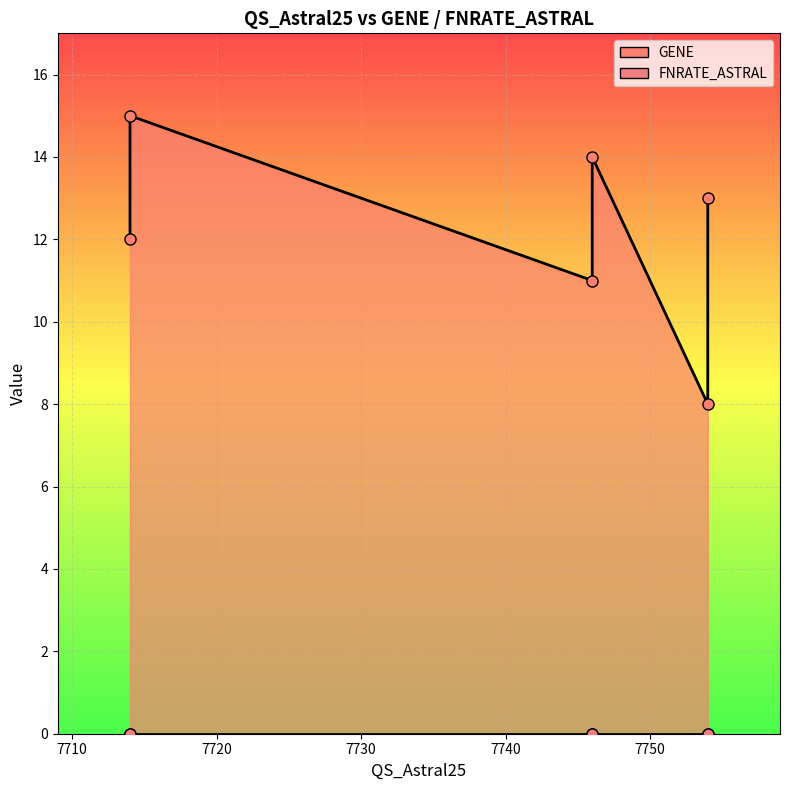

Rank the series by their average value, from lowest to highest.

FNRATE_ASTRAL, GENE